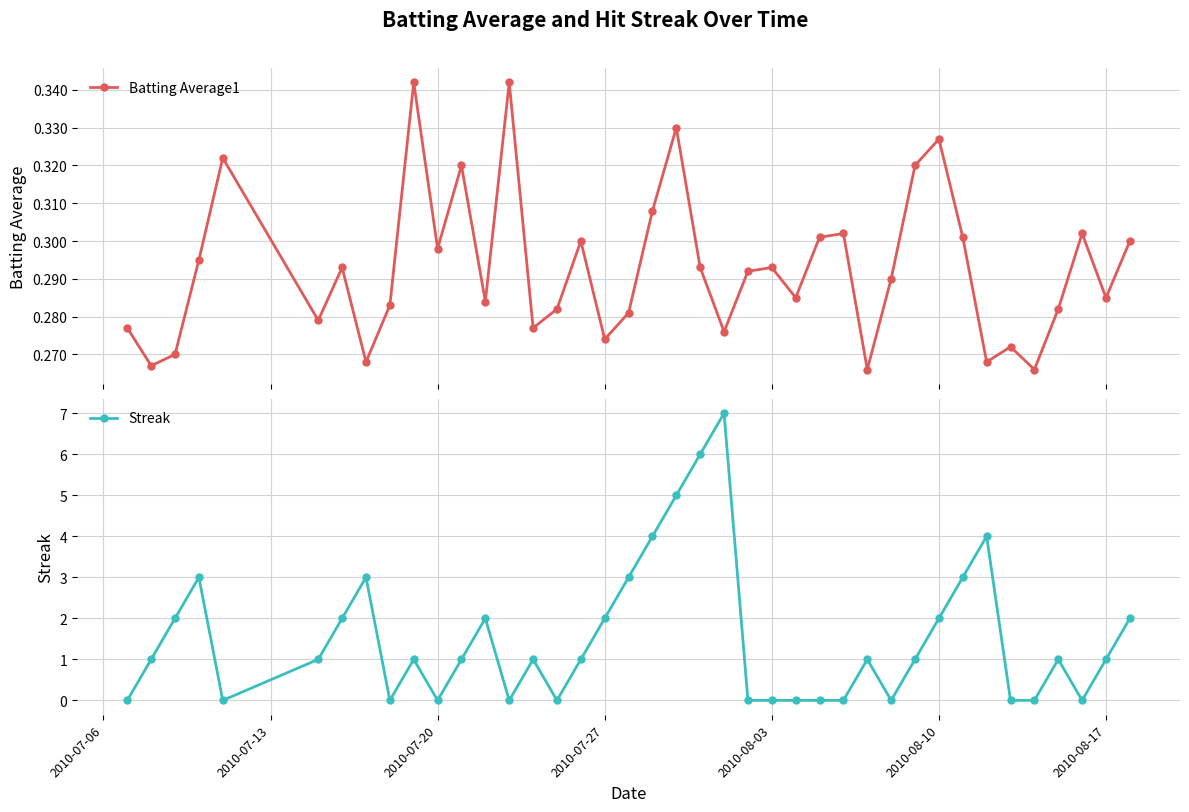

Which series has the largest total across all categories?

Streak